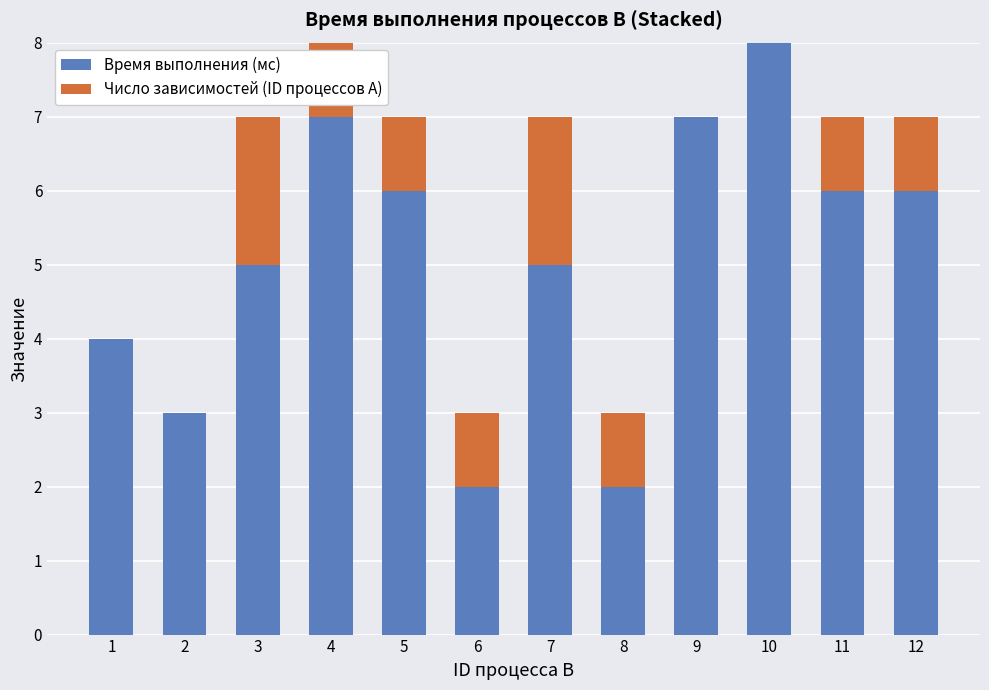

Does the chart contain stacked bars?

Yes